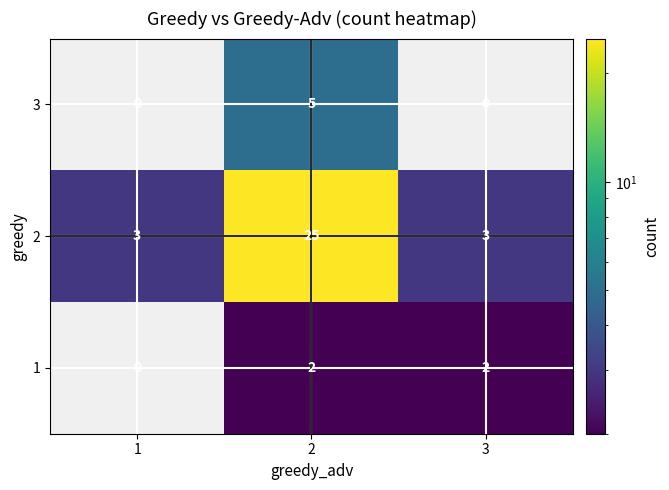

Reading left to right, list all the values displayed in this chart.

3: 1=0	2=5	3=0
2: 1=3	2=25	3=3
1: 1=0	2=2	3=2